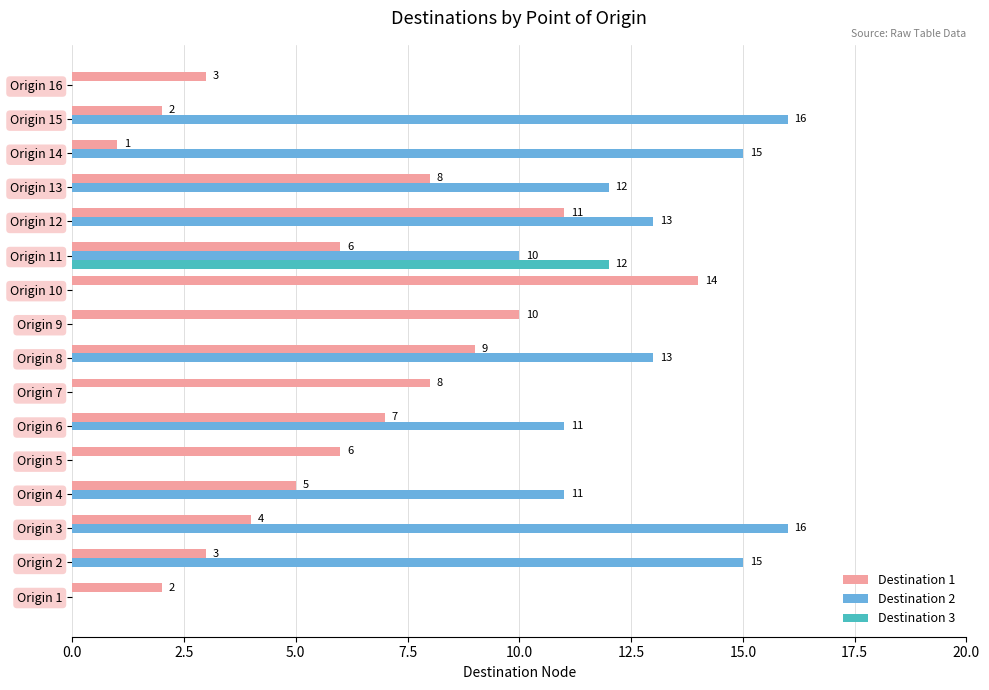

At which label is Destination 2 closest to 8?

Origin 11